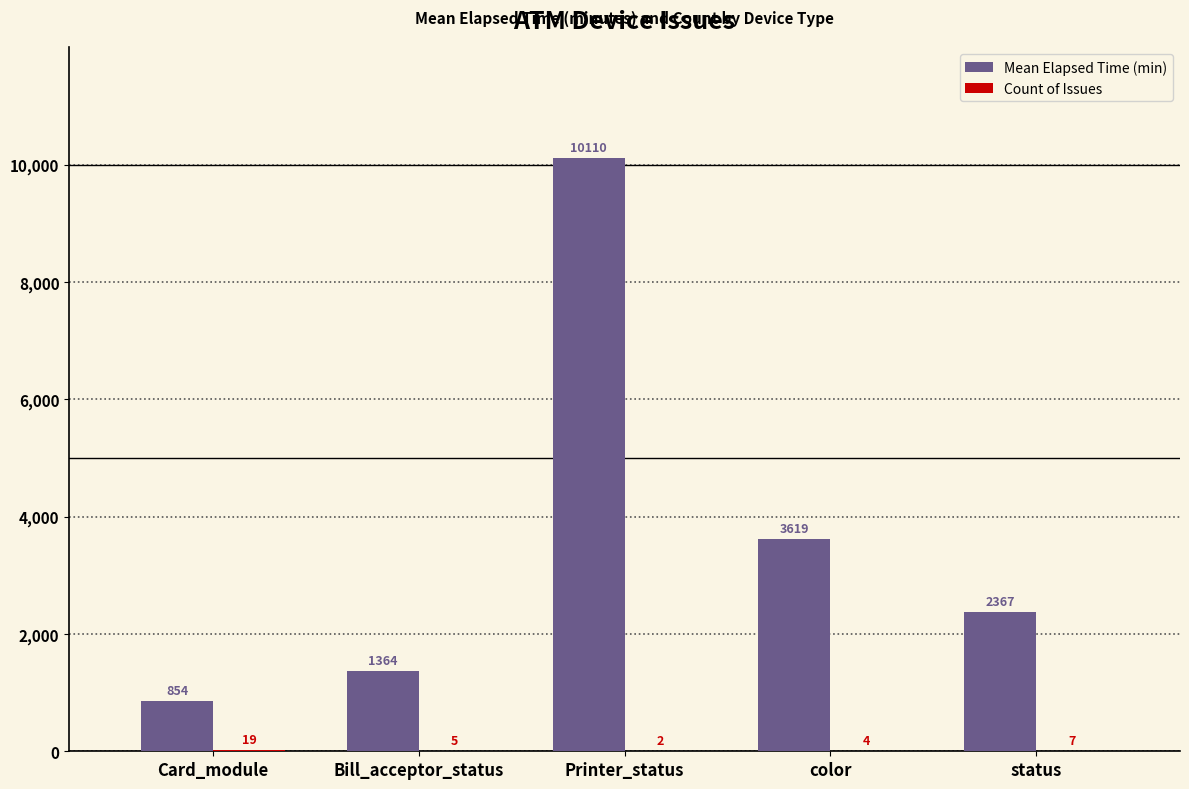

How many groups of bars are there?

5